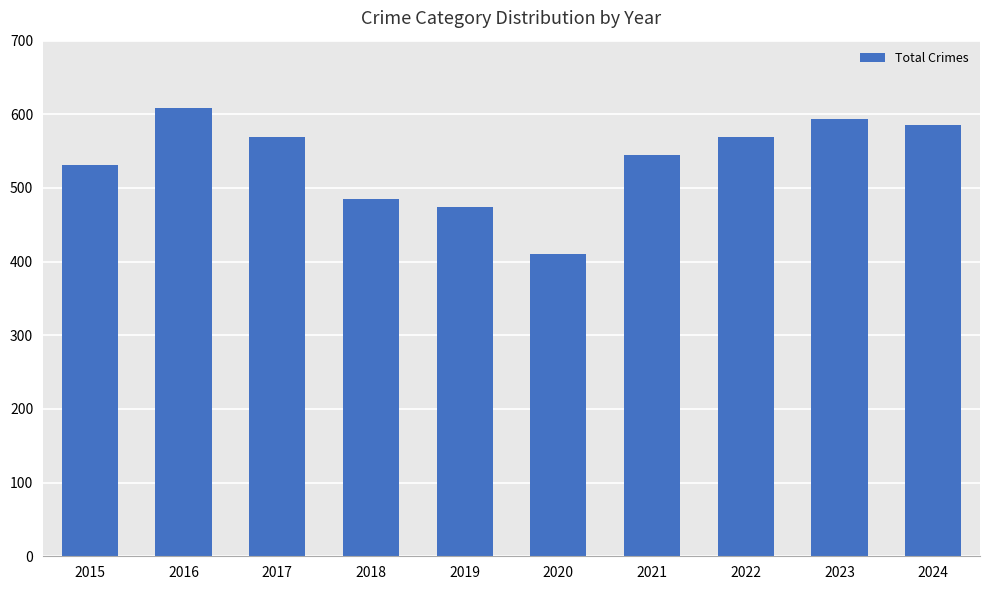

Reading left to right, transcribe all the data shown in this chart.

2015=531	2016=608	2017=569	2018=485	2019=474	2020=410	2021=545	2022=569	2023=593	2024=586